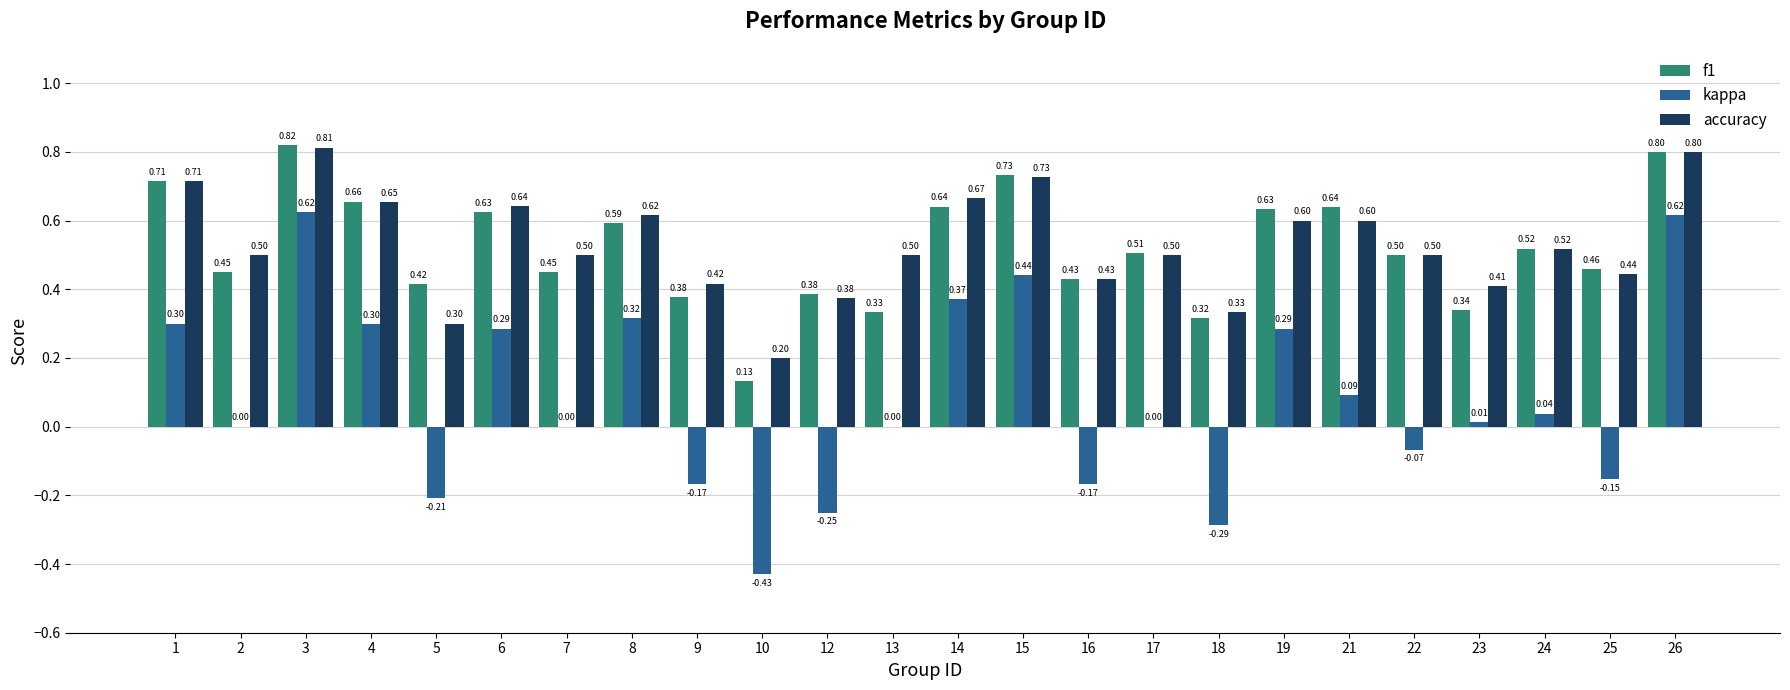

What is the maximum value shown in the chart?

0.8